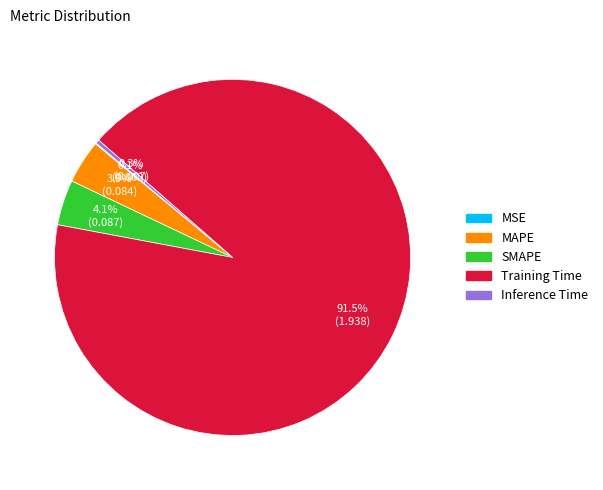

Between Training Time and SMAPE, which is larger?

Training Time